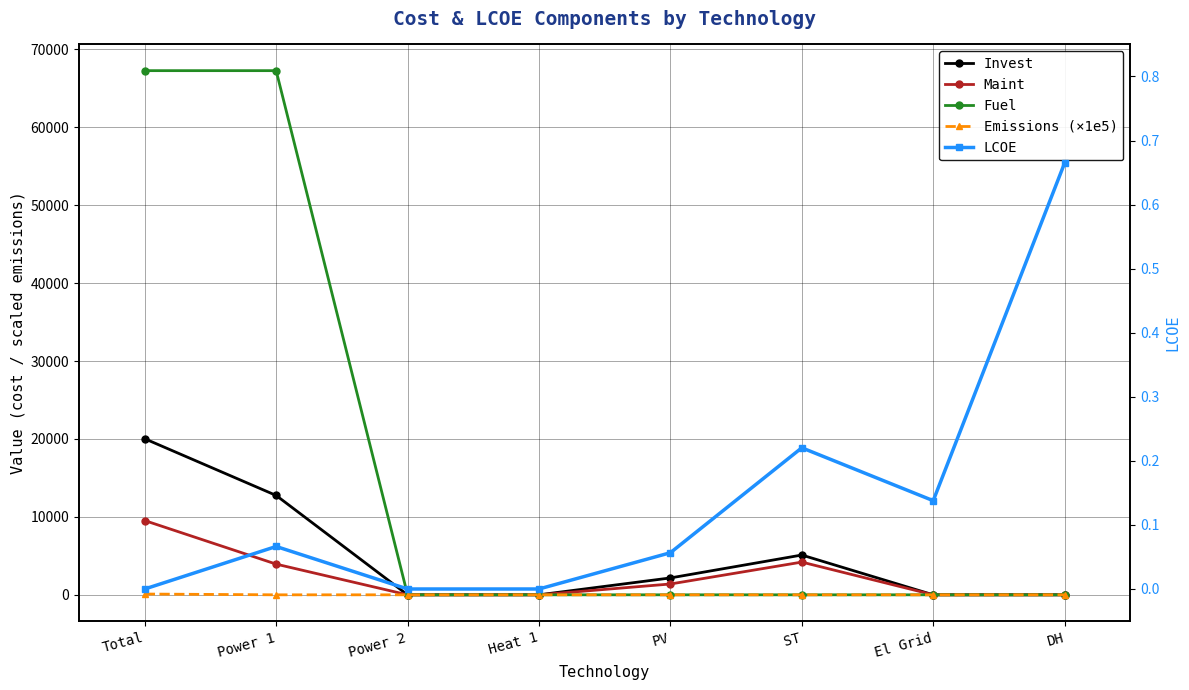

How many lines are shown in the chart?

5